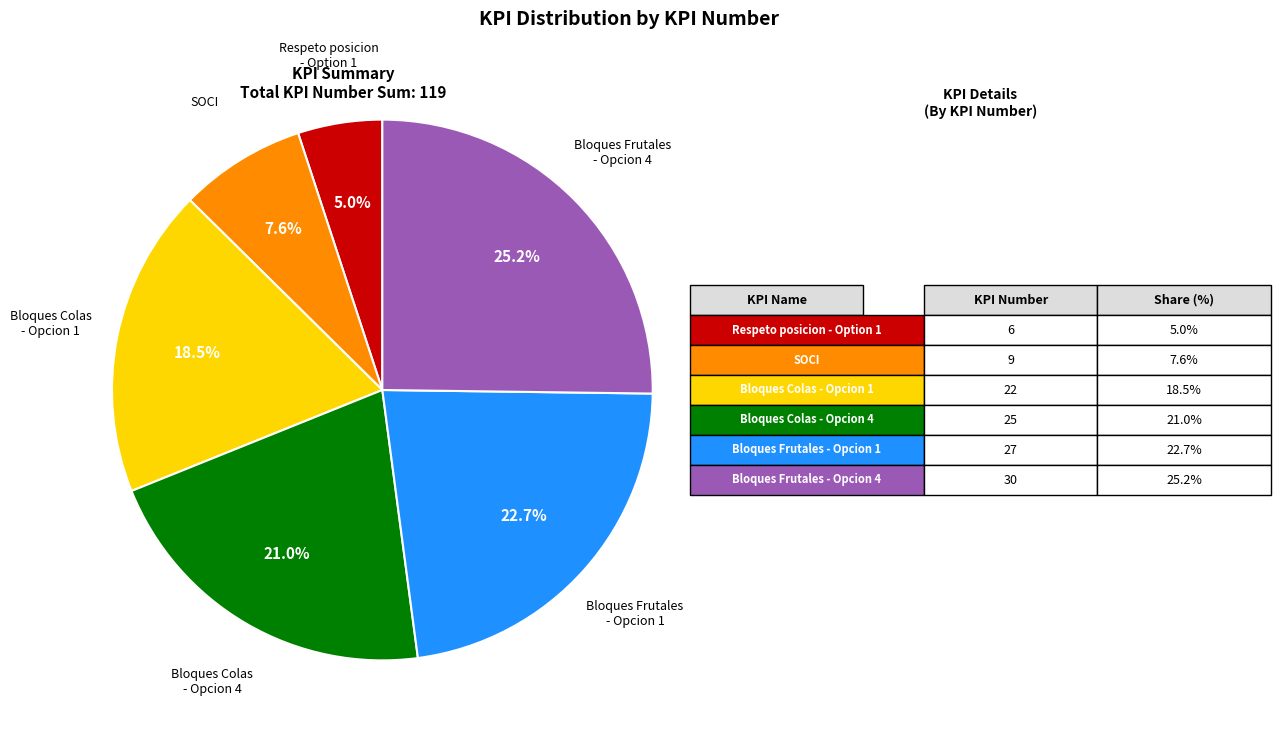

To the nearest percent, what portion does Bloques Frutales - Opcion 4 represent?

25%